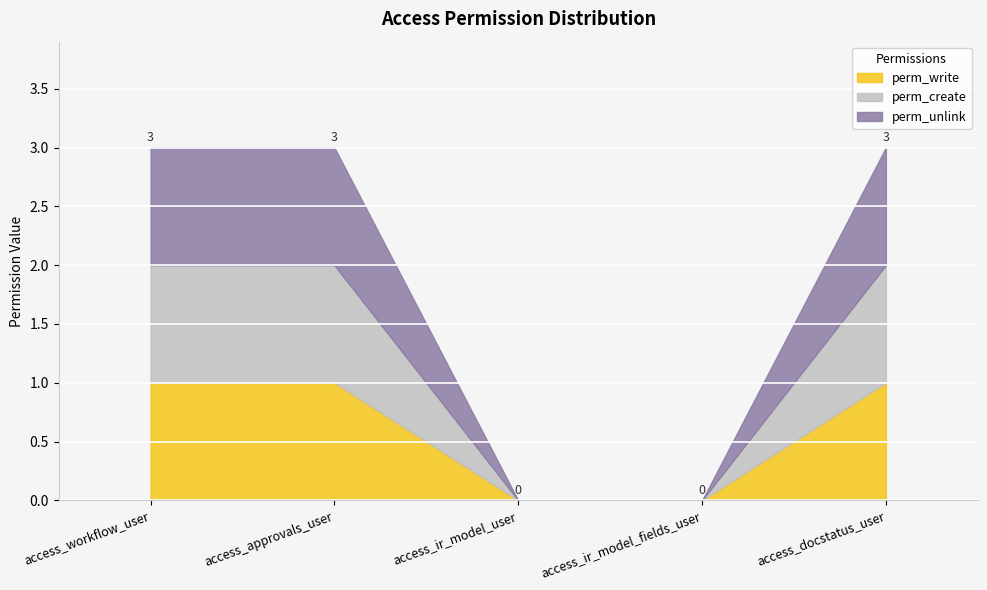

Reading left to right, extract all data points from this chart.

perm_write: 1	1	0	0	1
perm_create: 1	1	0	0	1
perm_unlink: 1	1	0	0	1